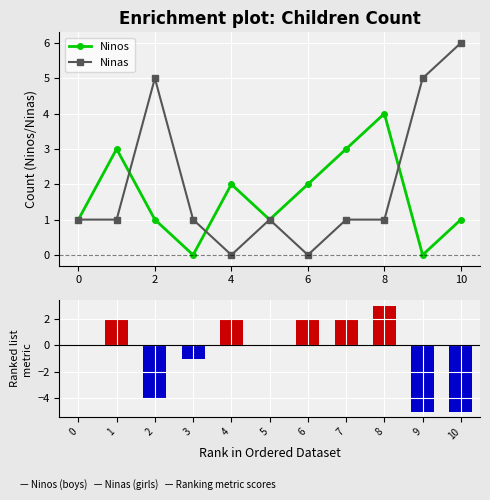

What is the difference between the highest and lowest values at 8?

1